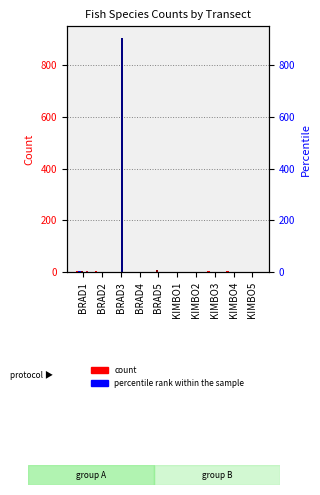

How many groups of bars are there?

10